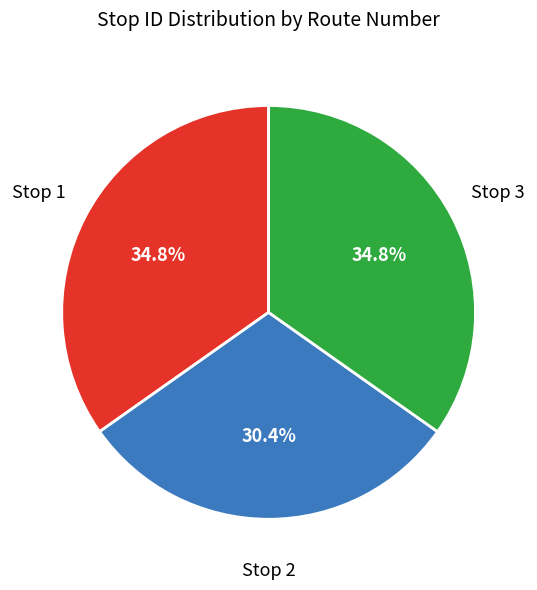

How many slices are in this pie chart?

3